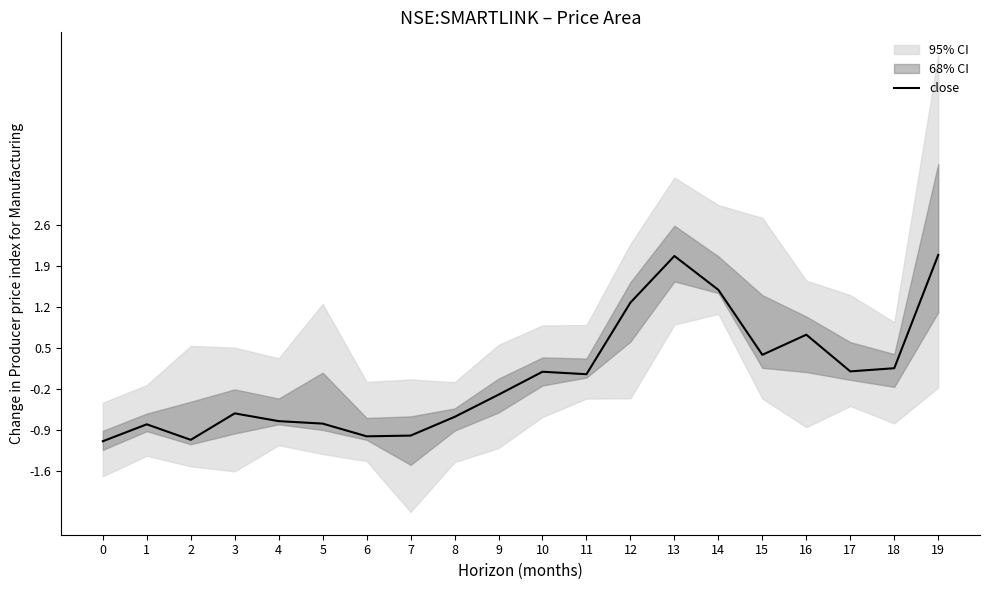

At which label does the data first exceed 0?

10